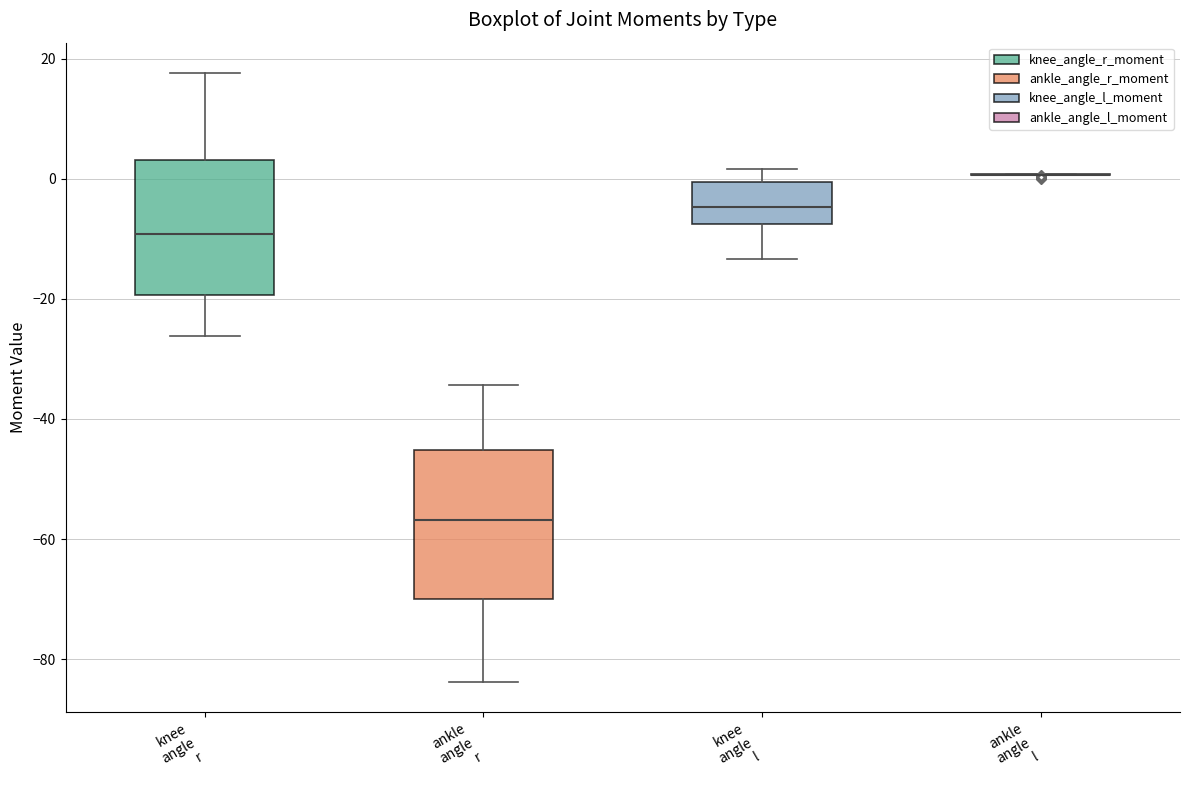

Where does the lower whisker of the box for ankle angle r end on the y-axis? The values are not printed on the chart, so give them approximately, as read against the axis.

-84